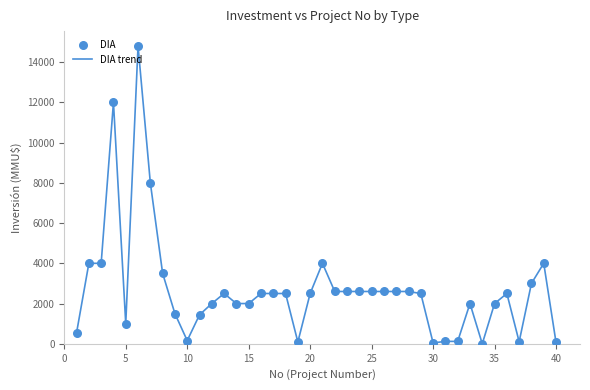

What is the difference between the maximum and minimum values?

14800